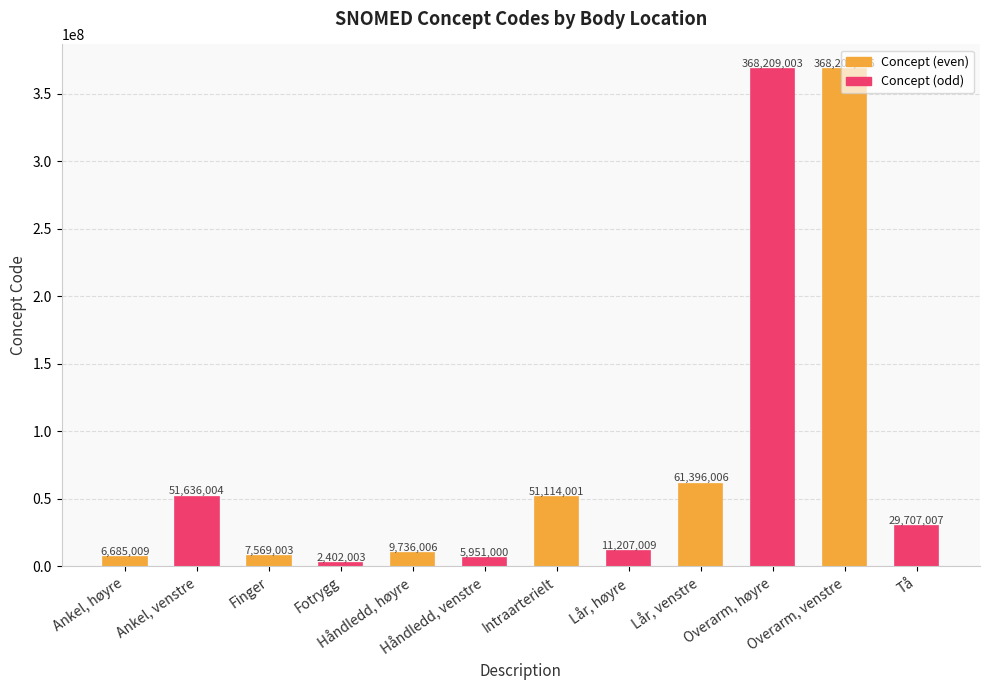

Count the number of categories in the chart.

12